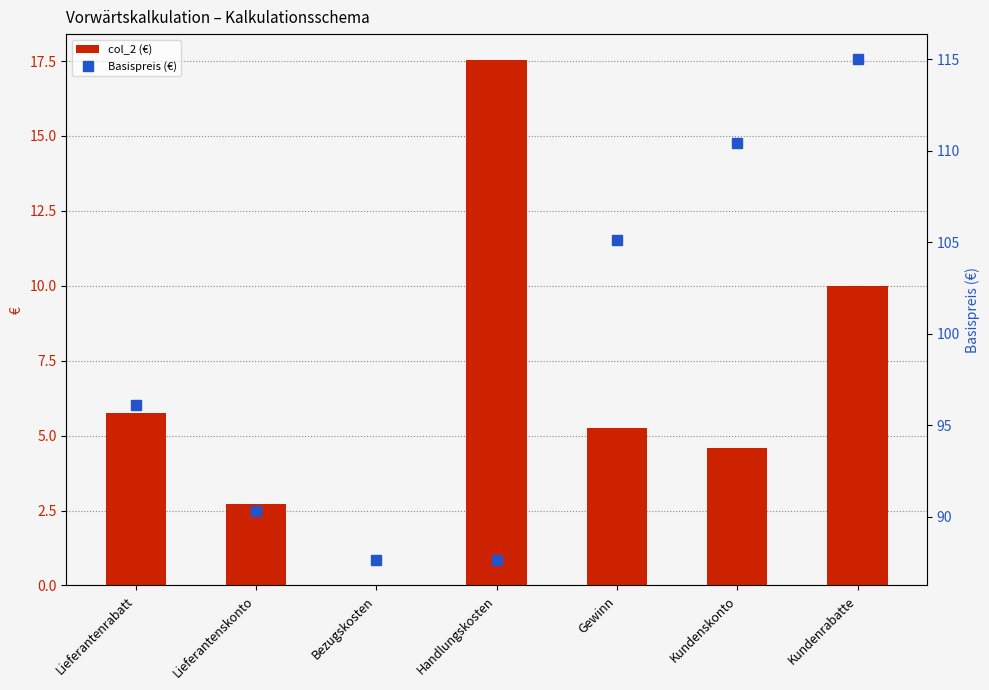

Is it true that col_2 (€) equals 5.8 at Lieferantenrabatt?

True